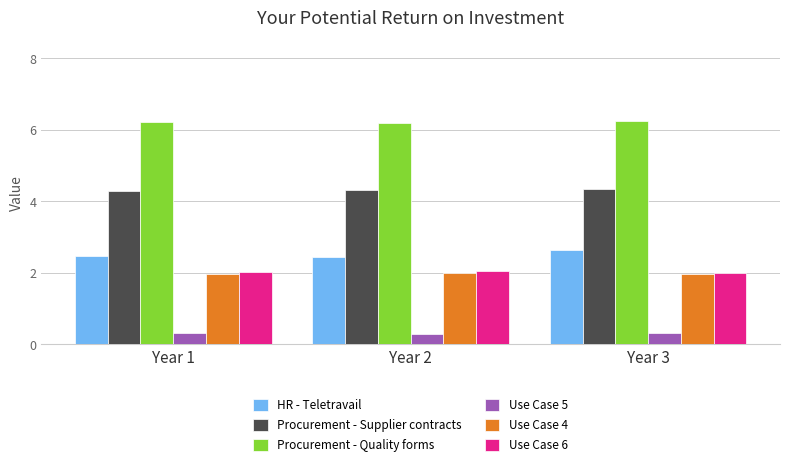

Is it true that Use Case 6 equals 2.0 at Year 1?

True